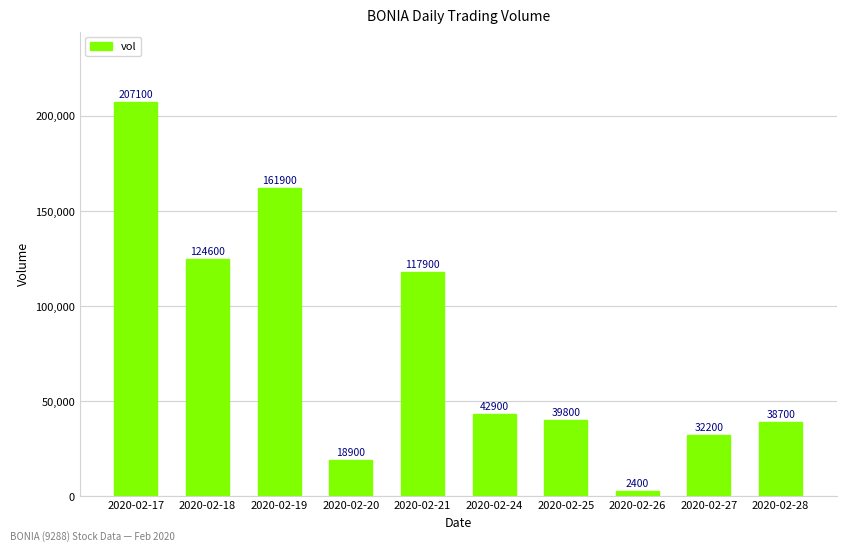

What is the approximate value at 2020-02-26, to the nearest 100?

2400